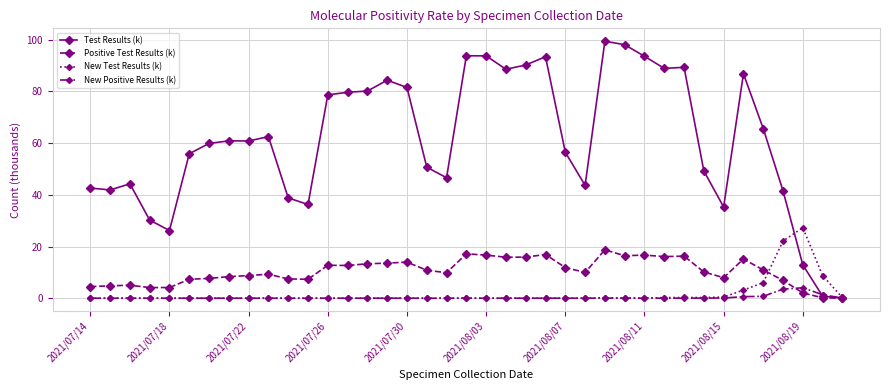

Rank the series by their maximum value, from highest to lowest.

Test Results (k), New Test Results (k), Positive Test Results (k), New Positive Results (k)